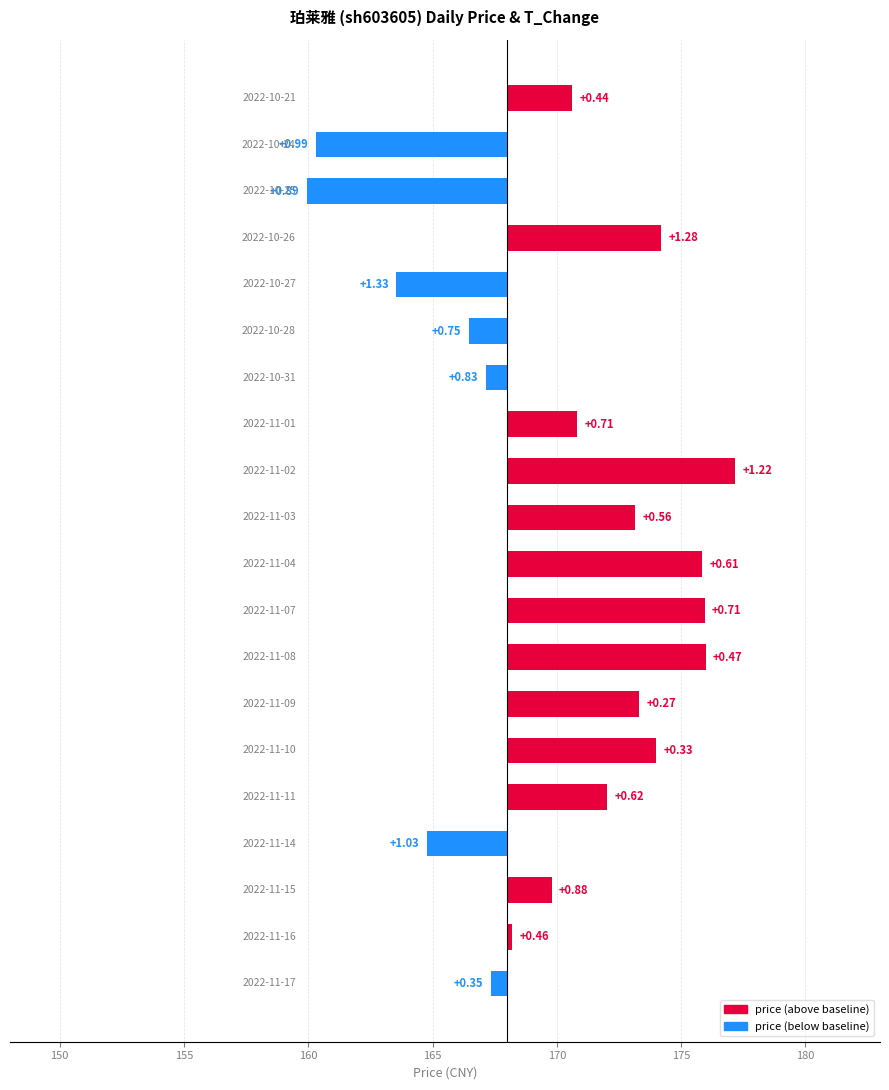

How many negative values are there?

7